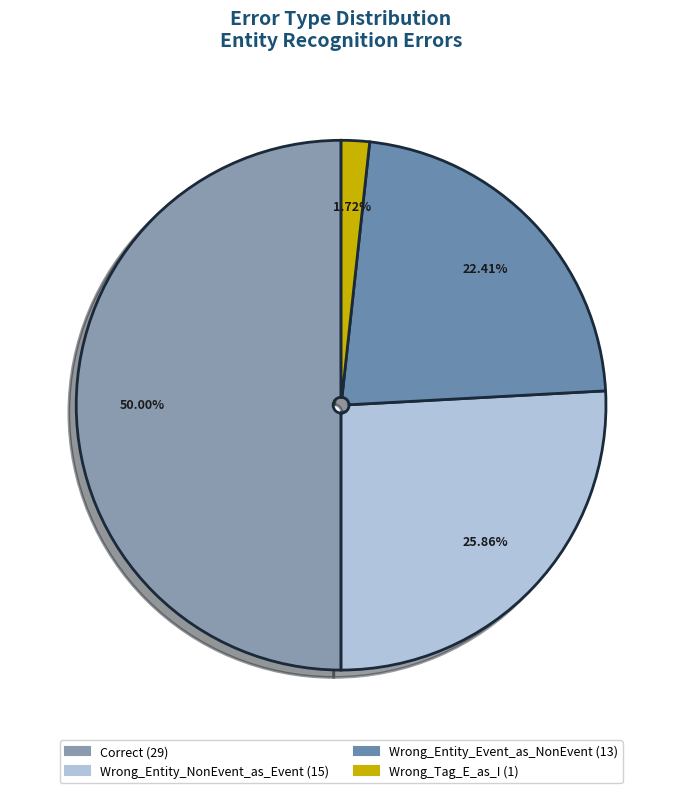

Which slice is the smallest?

Wrong_Tag_E_as_I